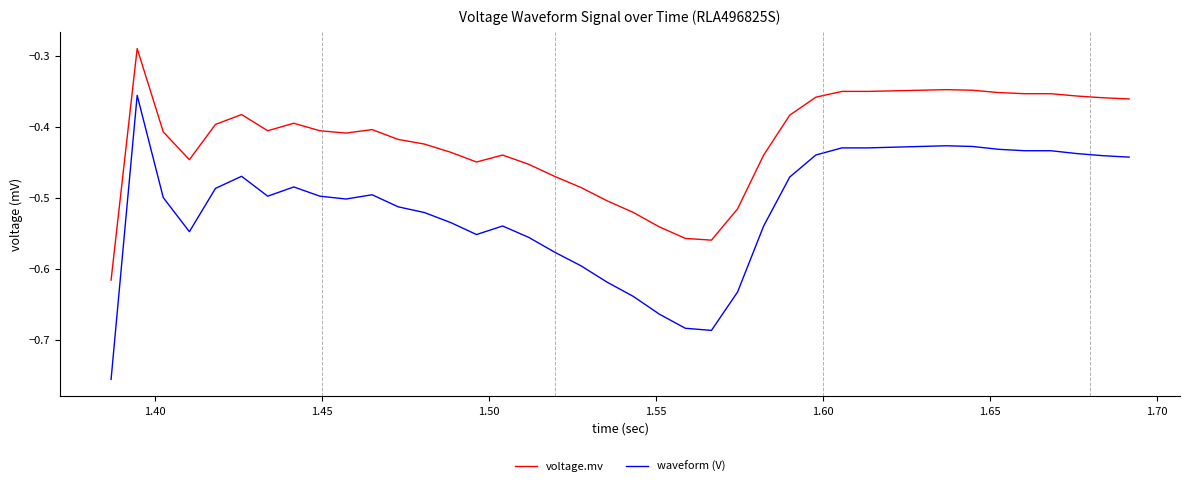

Which series has the largest total across all categories?

voltage.mv